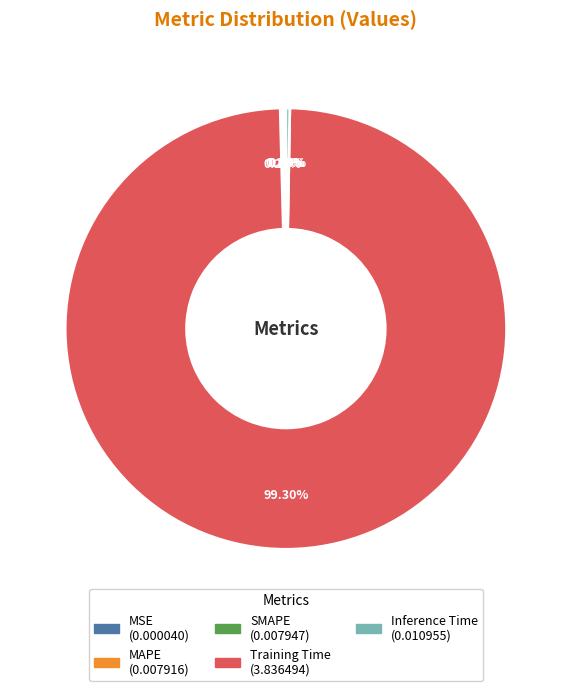

Which slice represents more than half of the pie?

Training Time